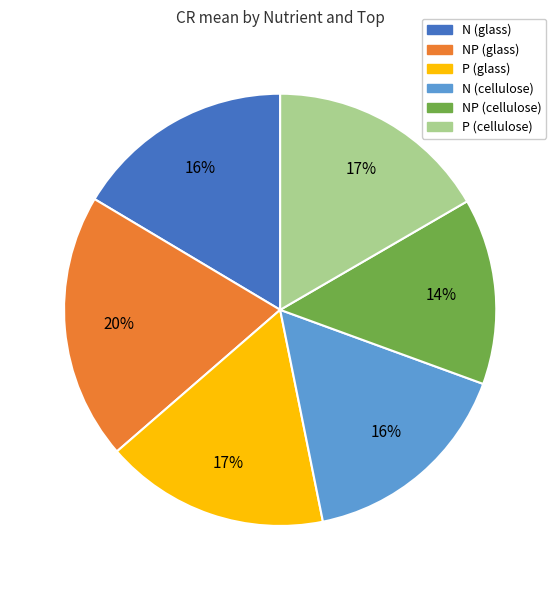

Do P (cellulose) and N (glass) together represent more than half of the pie?

No